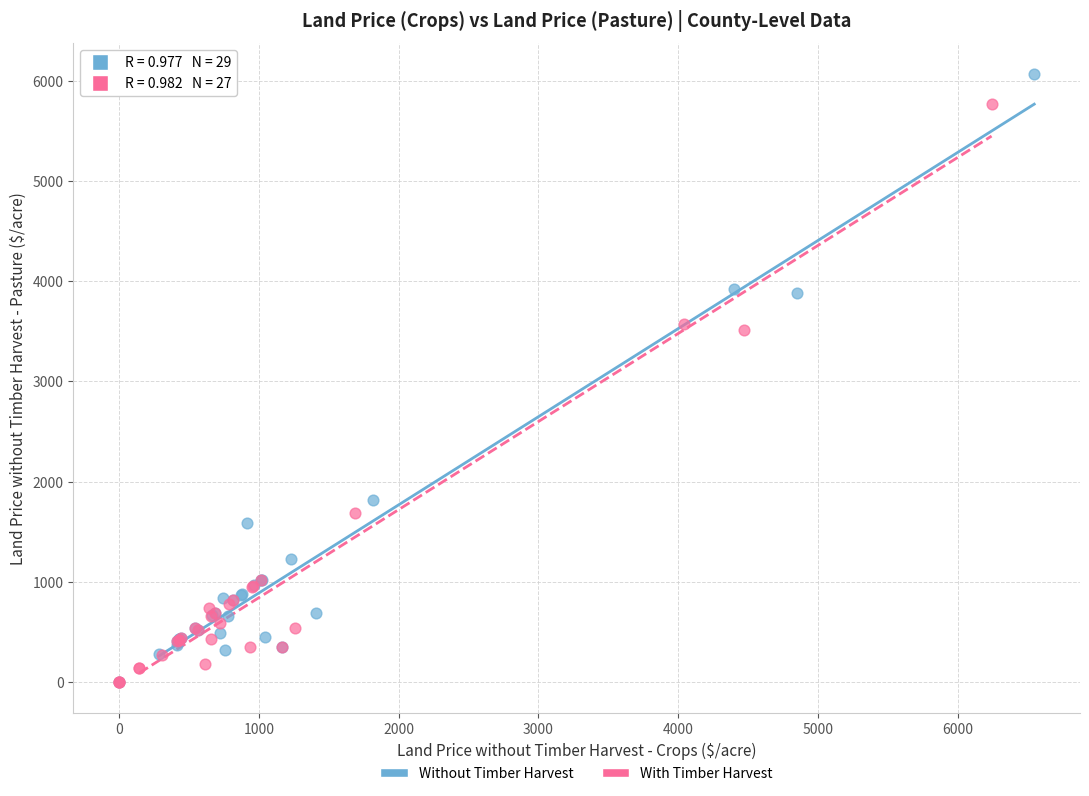

What are all the series names shown in the legend?

Without Timber Harvest, With Timber Harvest